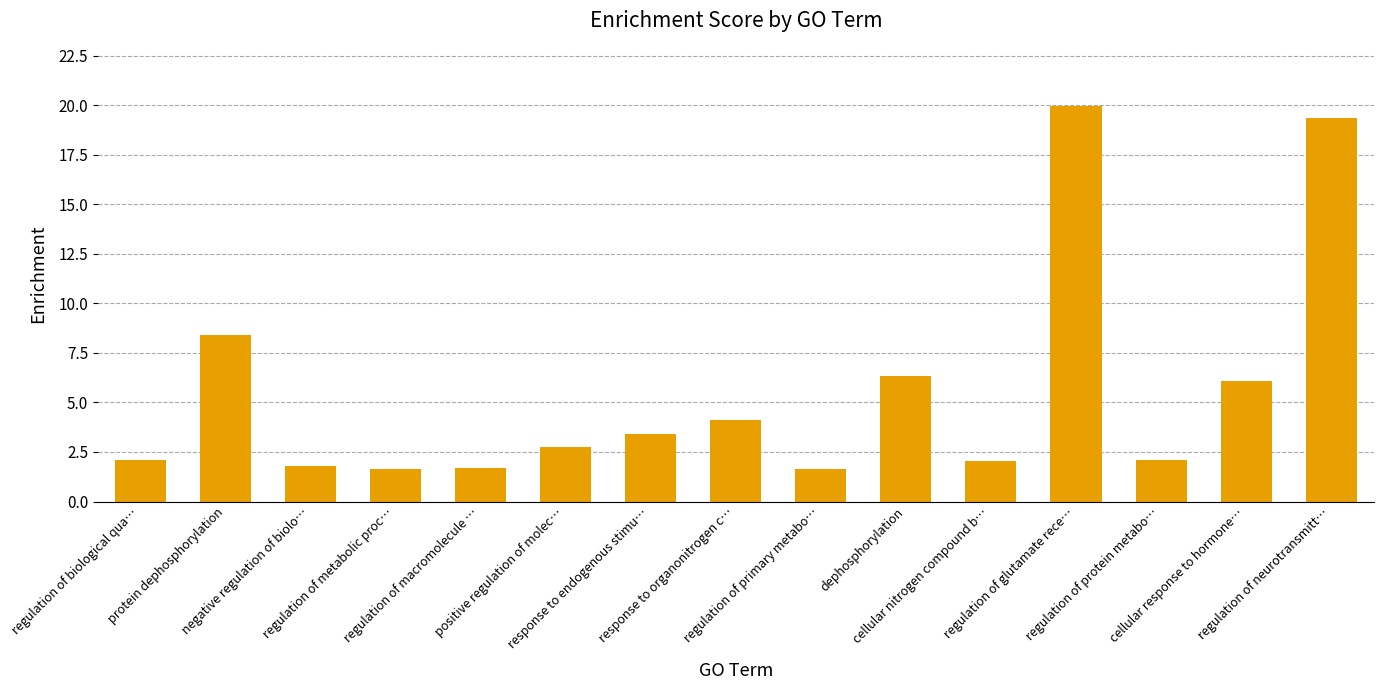

What value does the data have at regulation of biological qua…?

2.1